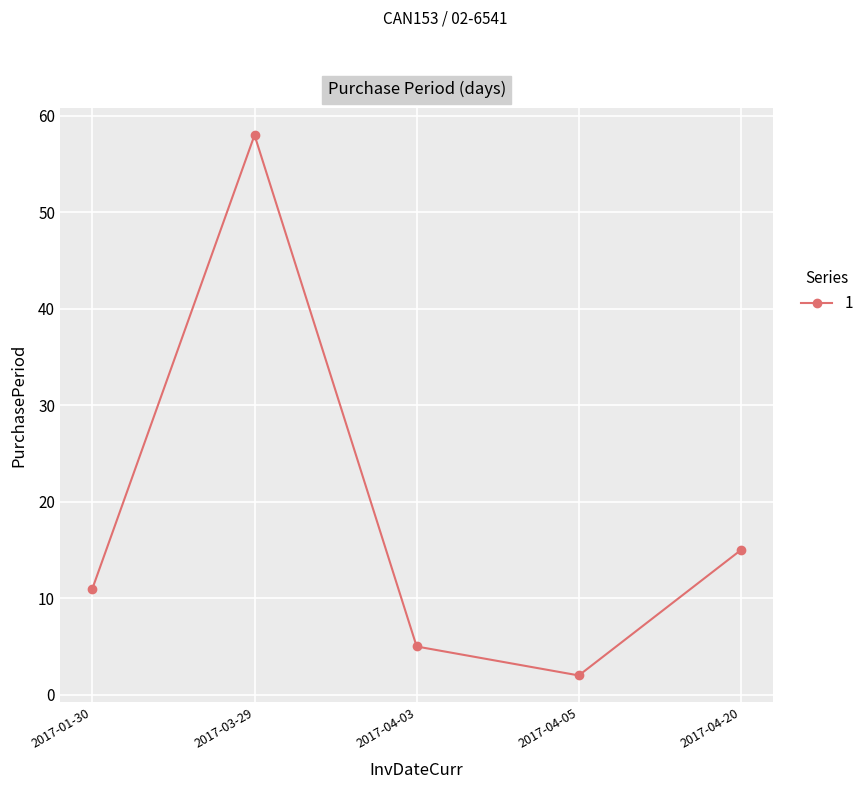

What is the difference between the values at 2017-04-03 and 2017-03-29?

53